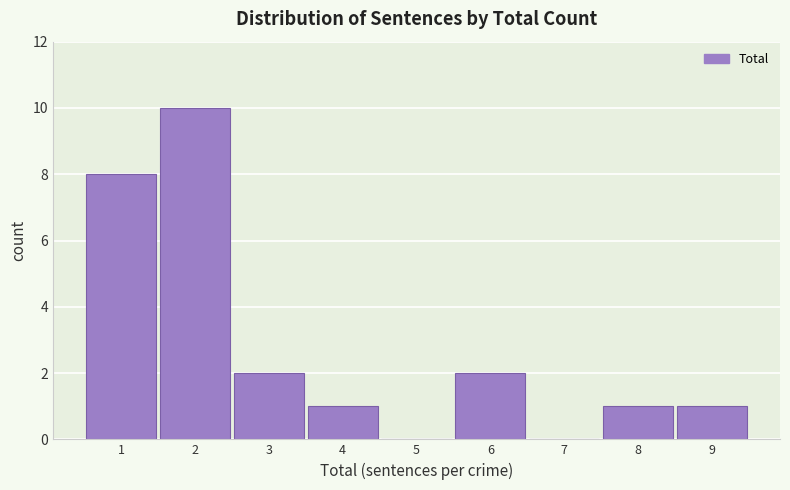

Reading left to right, list every bar in this chart as the range it spans on the x-axis followed by its height. The values are not printed on the chart, so give them approximately, as read against the axis.

0.5 to 1.5: 8
1.5 to 2.5: 10
2.5 to 3.5: 2
3.5 to 4.5: 1
4.5 to 5.5: 0
5.5 to 6.5: 2
6.5 to 7.5: 0
7.5 to 8.5: 1
8.5 to 9.5: 1